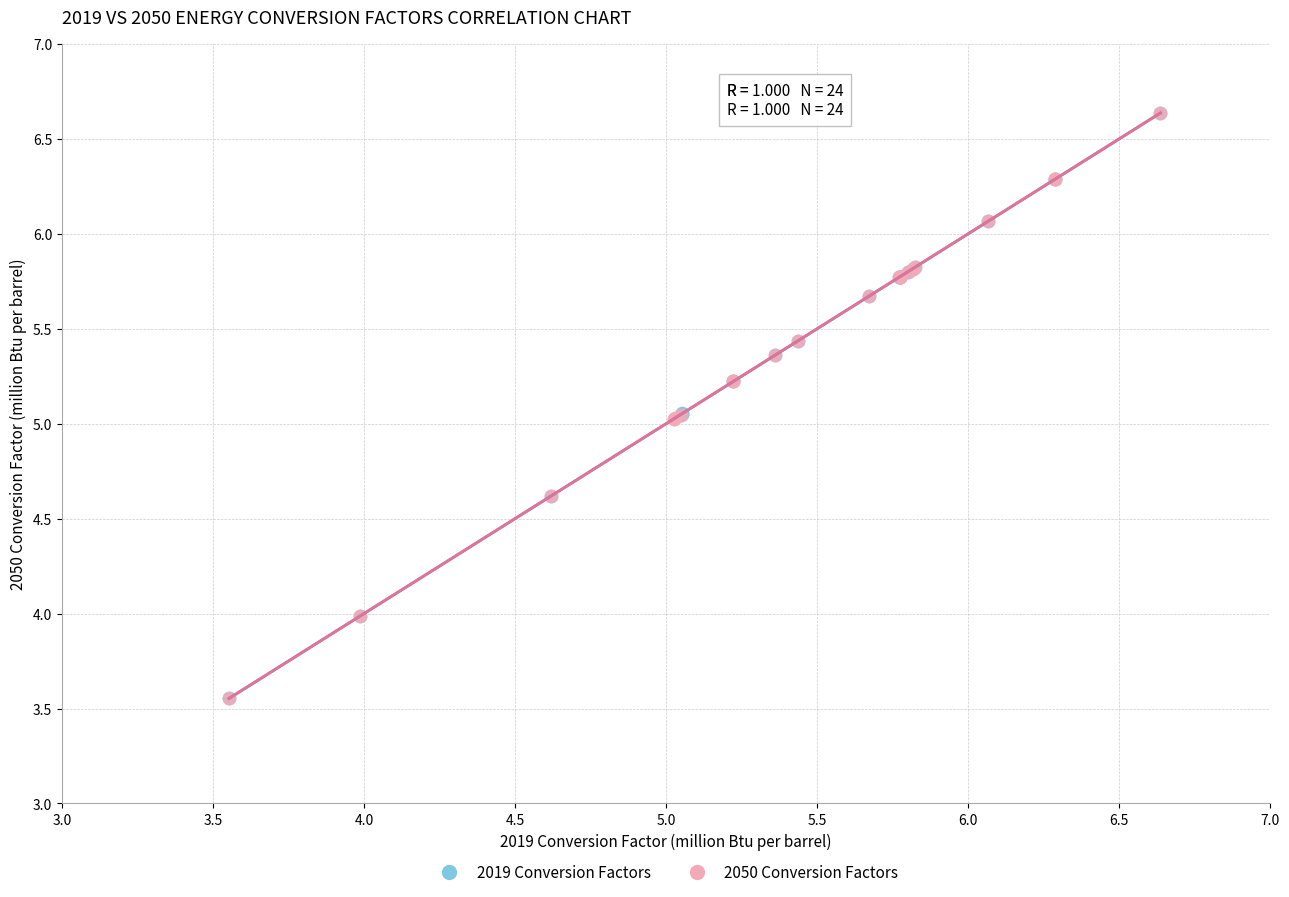

What are all the series names shown in the legend?

2019 Conversion Factors, 2050 Conversion Factors